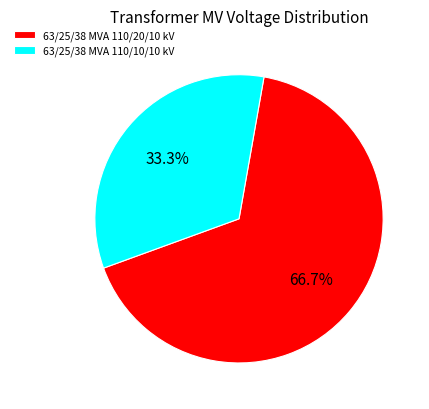

To the nearest percent, what is the difference between the 63/25/38 MVA 110/10/10 kV and 63/25/38 MVA 110/20/10 kV slice percentages?

33%